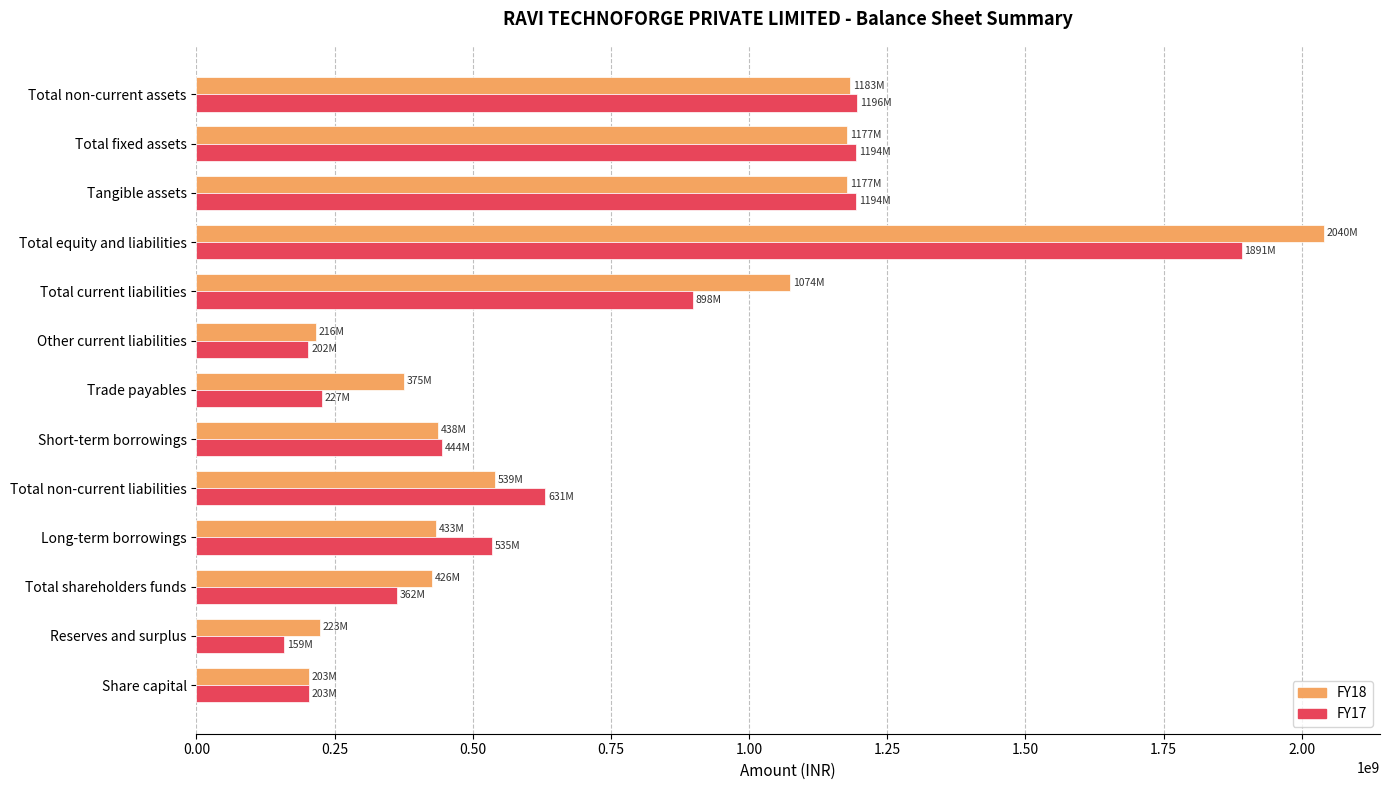

What is the difference between the highest and lowest values at Total equity and liabilities?

148297207